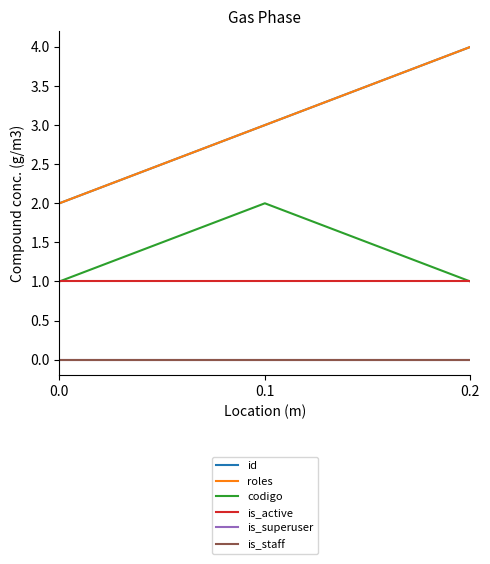

Reading right to left, what are all the values shown in this chart?

id: 4	3	2
roles: 4	3	2
codigo: 1	2	1
is_active: 1	1	1
is_superuser: 0	0	0
is_staff: 0	0	0